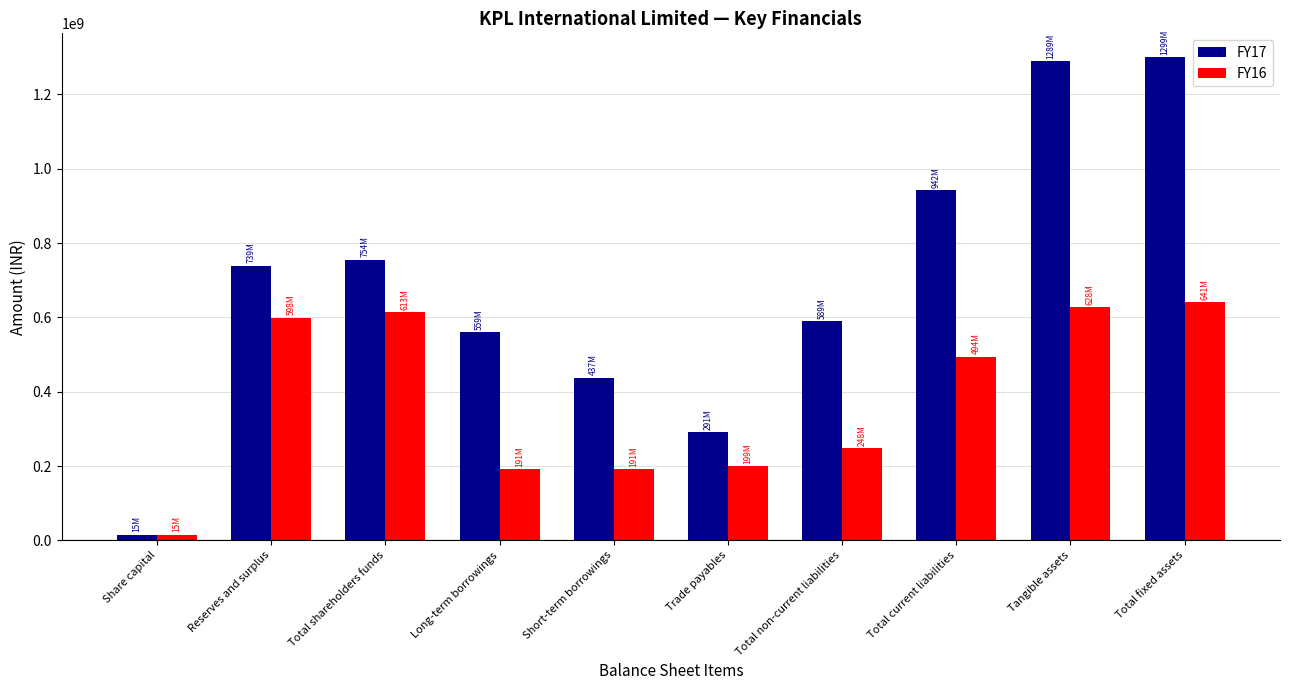

What is the difference between the highest and lowest values at Total non-current liabilities?

340482901